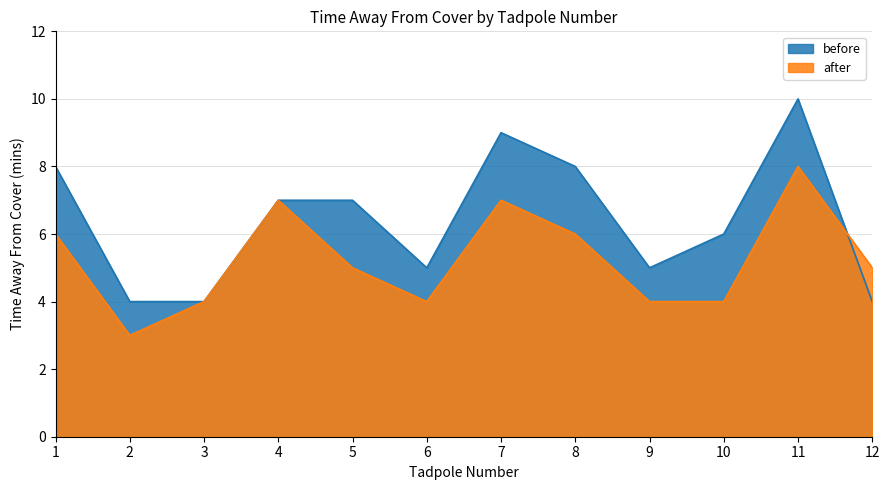

True or false: before has more than 2 points higher than both neighbors.

False